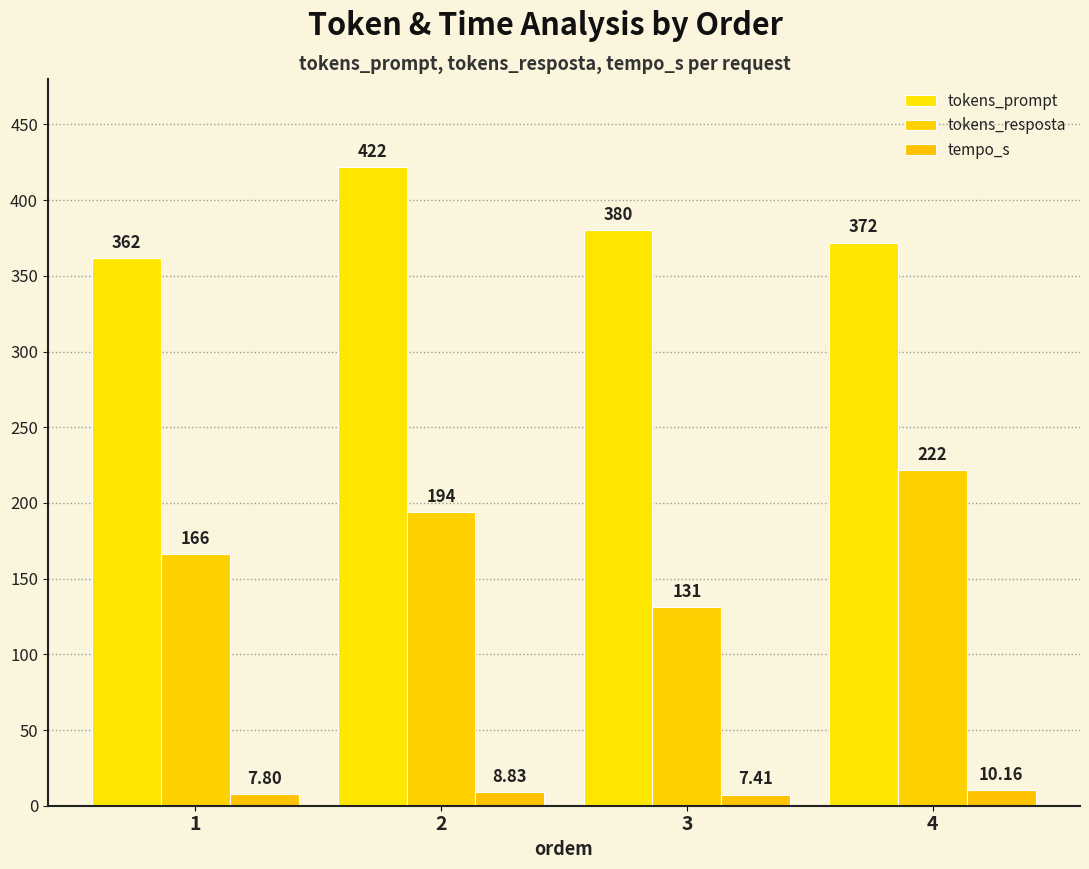

What is the difference between the tempo_s values at 1 and 2?

1.0